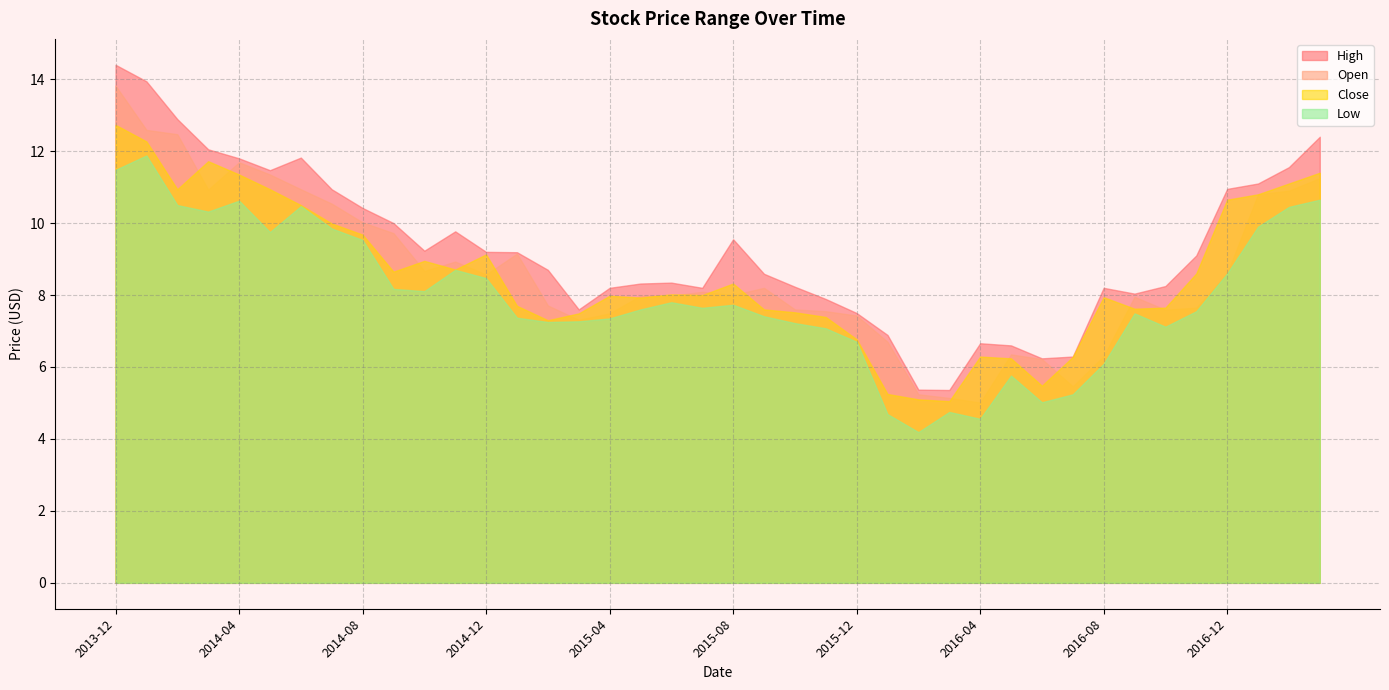

What is the label of the 13th point from the left?

2014-12